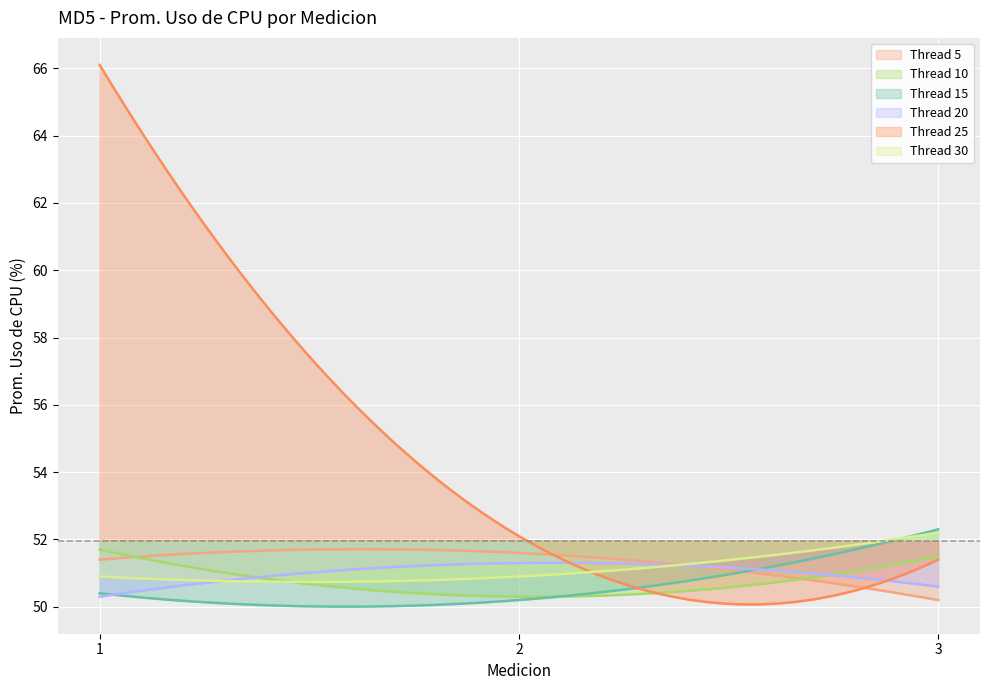

Rank the series at 3.0 from lowest to highest value.

Thread 5, Thread 20, Thread 25, Thread 10, Thread 30, Thread 15